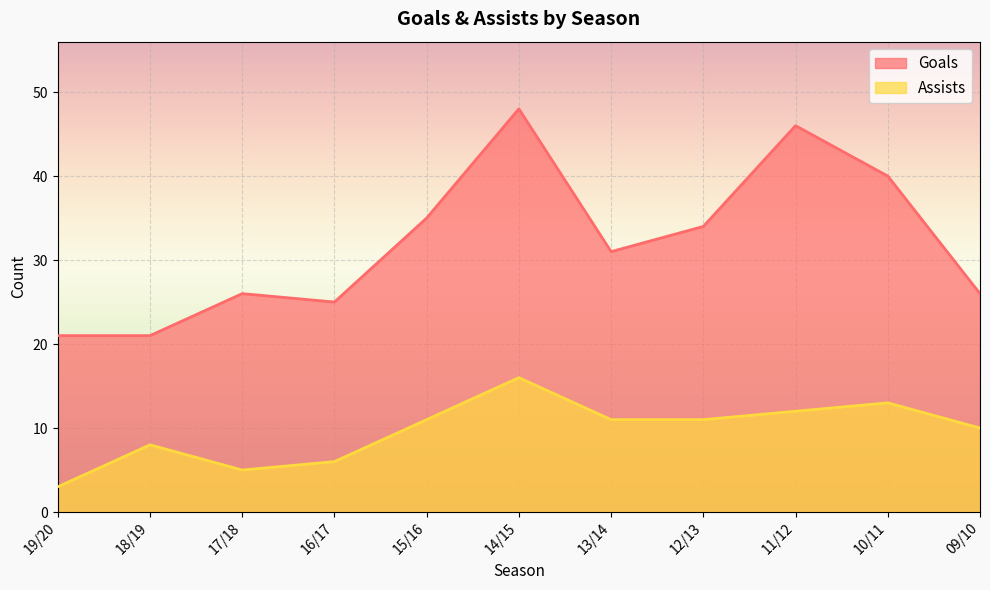

How many interior local valleys does the Goals series have?

2